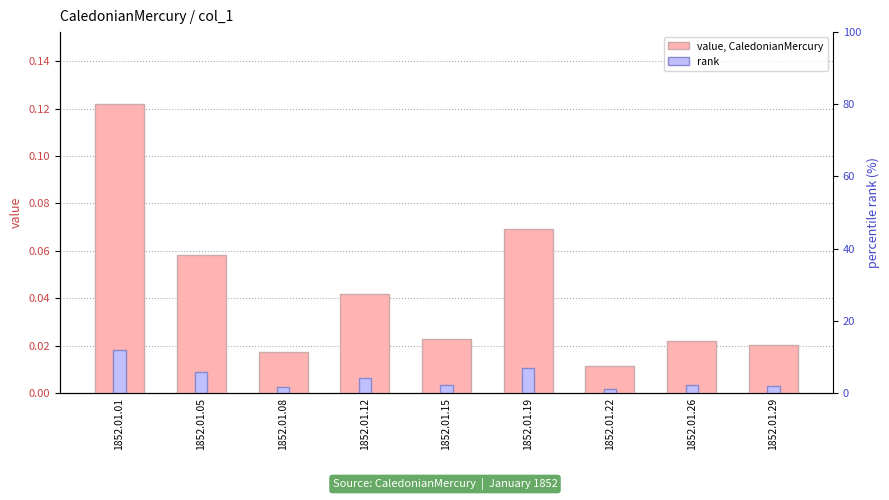

What are all the series names shown in the legend?

value, CaledonianMercury, rank